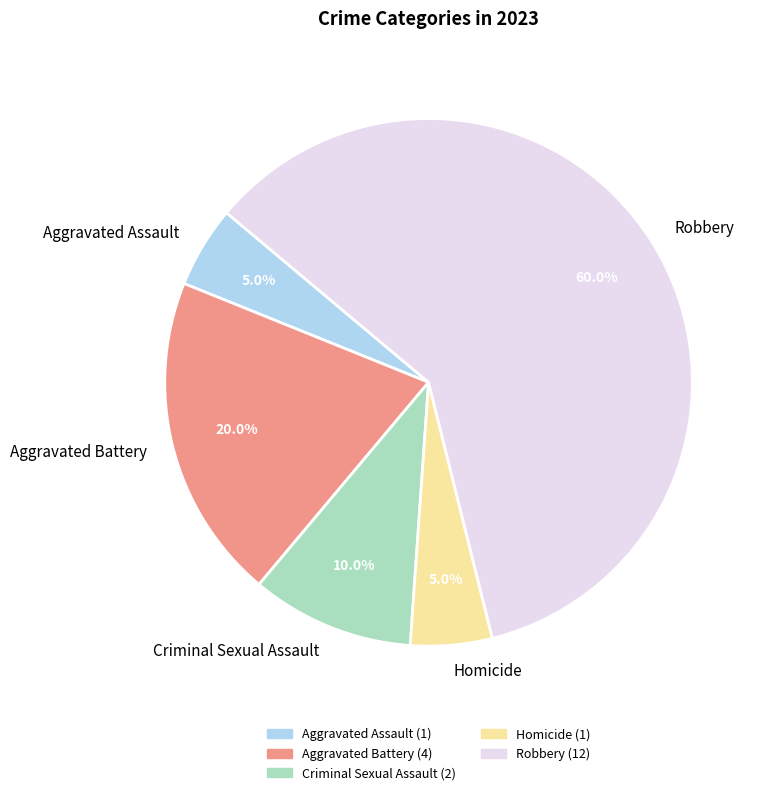

To the nearest percent, what percentage of the pie is Criminal Sexual Assault?

10%